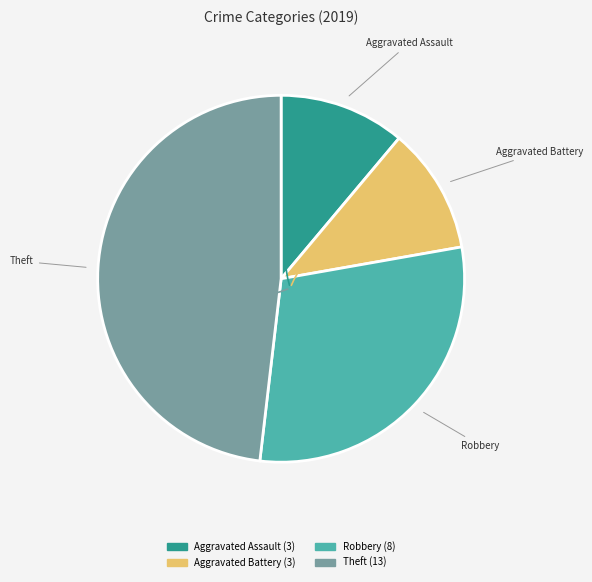

Is the sum of Aggravated Assault and Robbery greater than half?

No